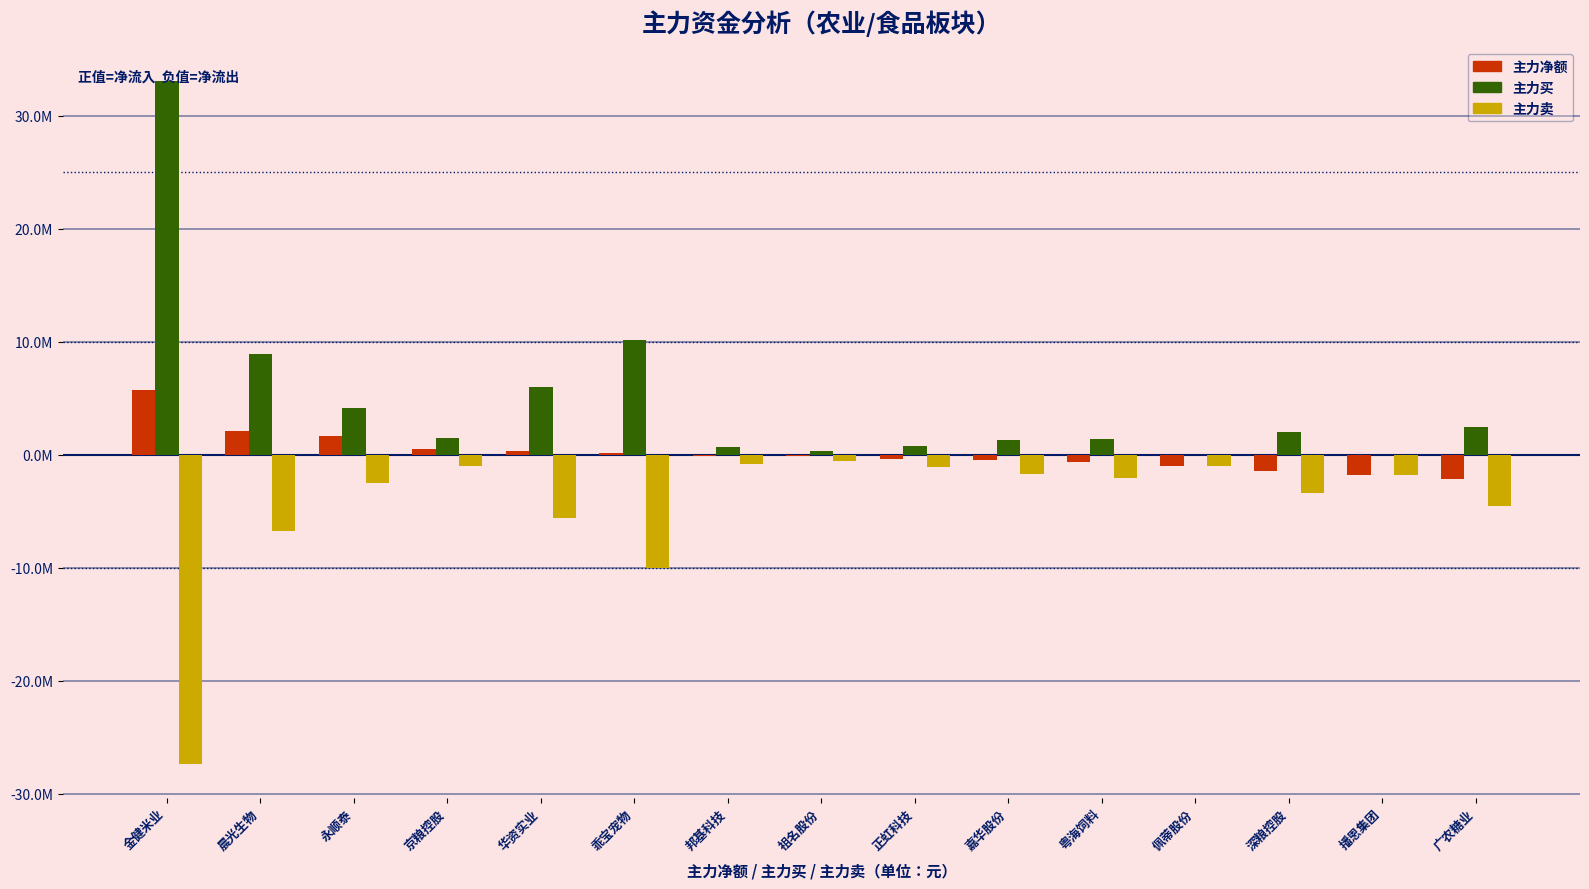

What is the sum of the 主力买 values at 邦基科技 and 嘉华股份?

1935772